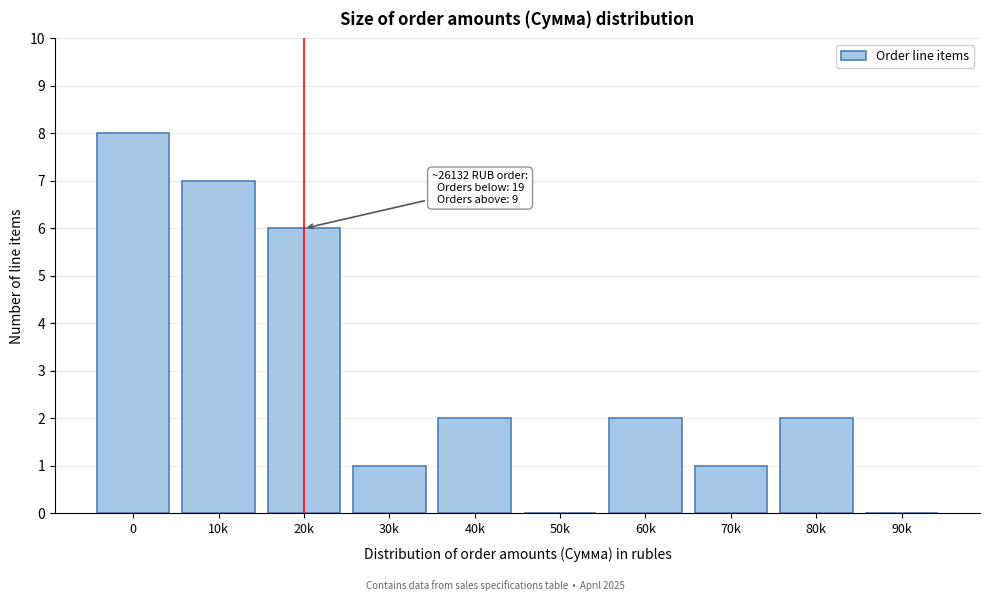

Reading right to left, what are all the values shown in this chart?

90k=0	80k=2	70k=1	60k=2	50k=0	40k=2	30k=1	20k=6	10k=7	0=8